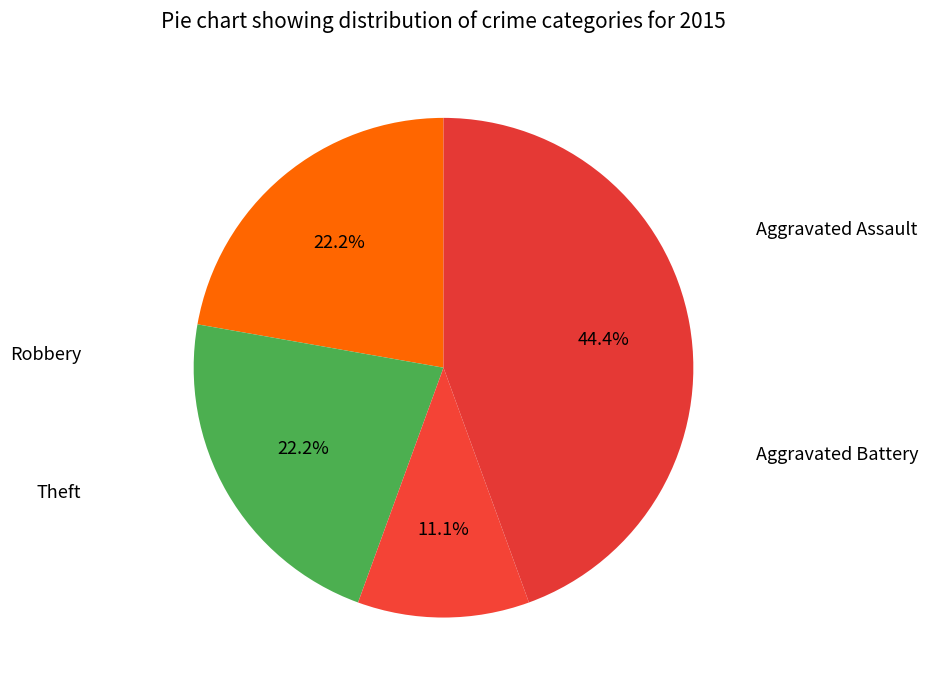

How many slices are in this pie chart?

4